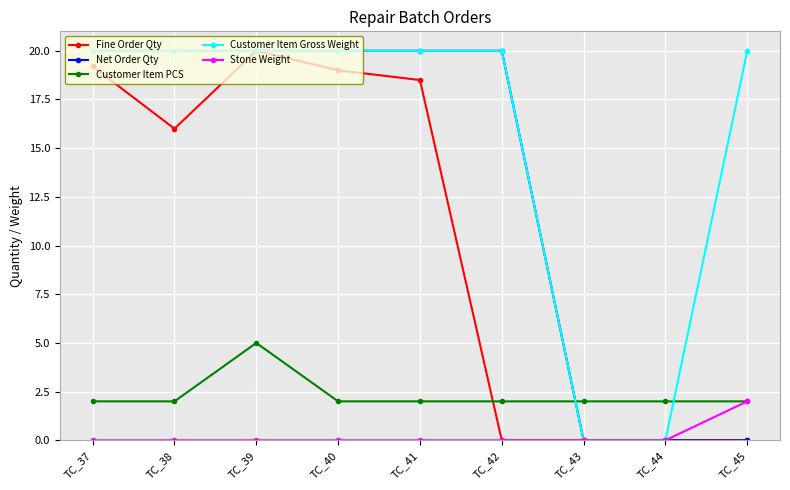

Reading left to right, what are all the values shown in this chart?

Fine Order Qty: 19.2	16.0	20.0	19.0	18.5	0.0	0.0	0.0	0.0
Net Order Qty: 20.0	20.0	20.0	20.0	20.0	20.0	0.0	0.0	0.0
Customer Item PCS: 2.0	2.0	5.0	2.0	2.0	2.0	2.0	2.0	2.0
Customer Item Gross Weight: 20.0	20.0	20.0	20.0	20.0	20.0	0.0	0.0	20.0
Stone Weight: 0.0	0.0	0.0	0.0	0.0	0.0	0.0	0.0	2.0